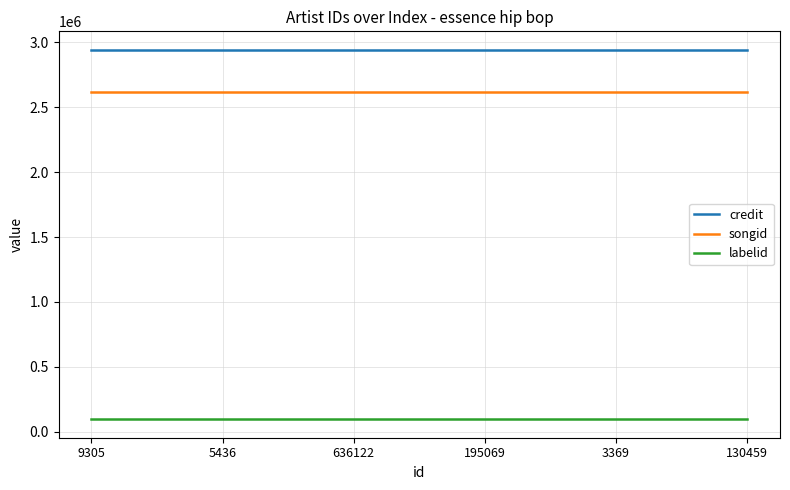

True or false: songid and credit intersect in this chart.

False